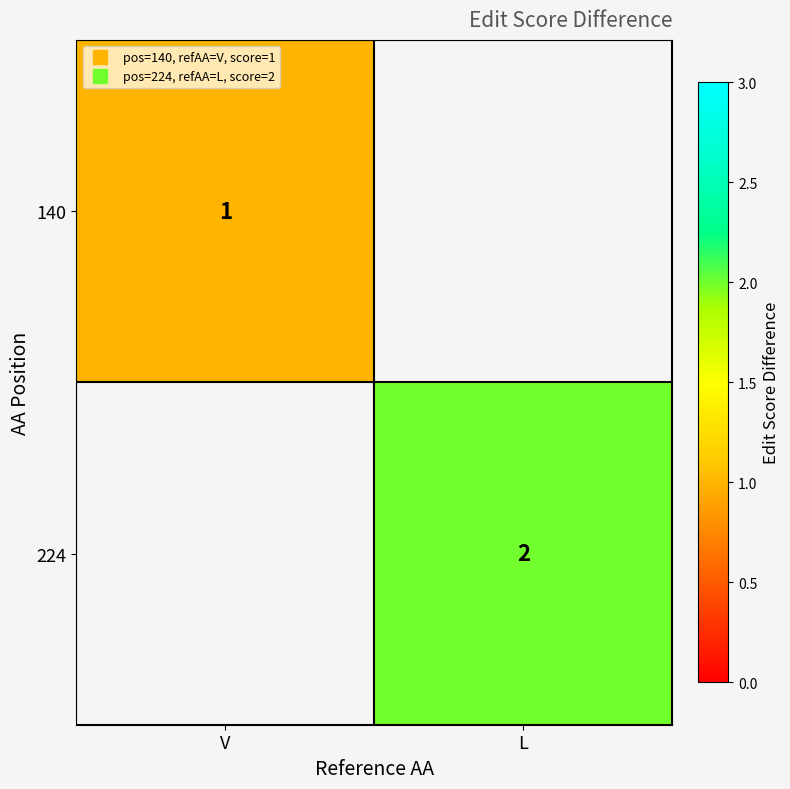

What is the minimum value for 140?

1.0